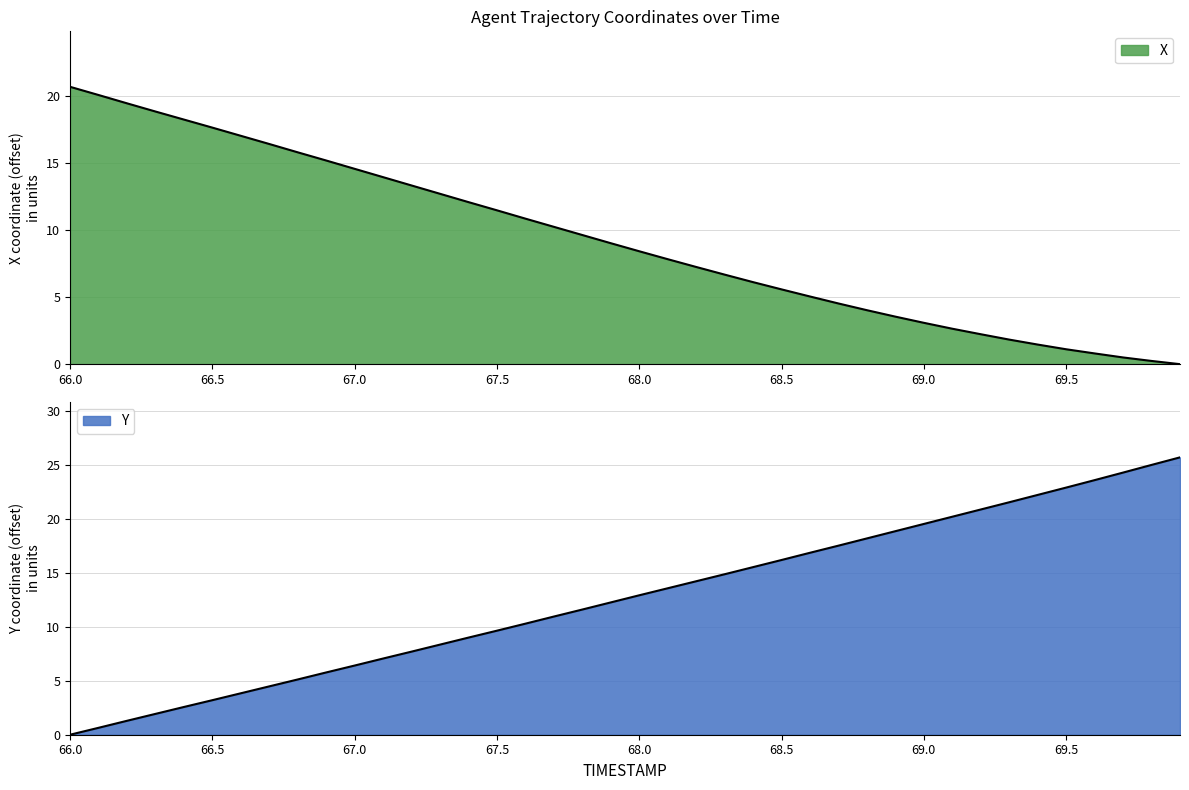

What is the approximate value of X at 69.2?

2.2